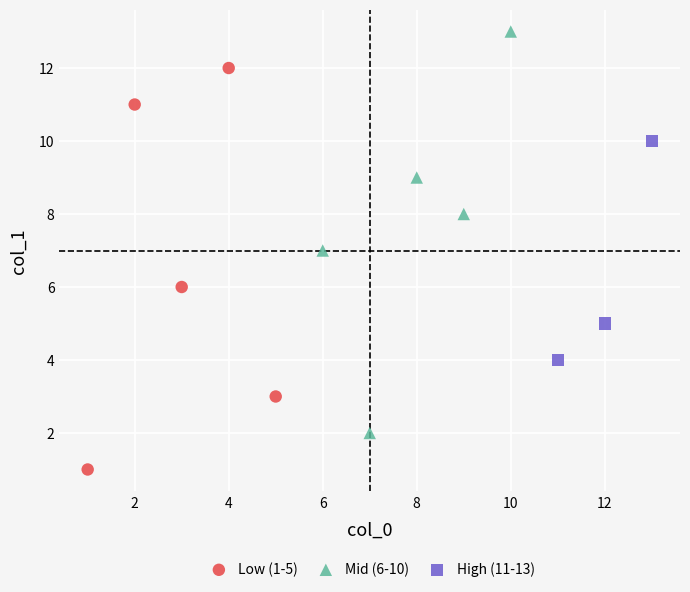

Which series reaches the maximum Y coordinate?

Mid (6-10)